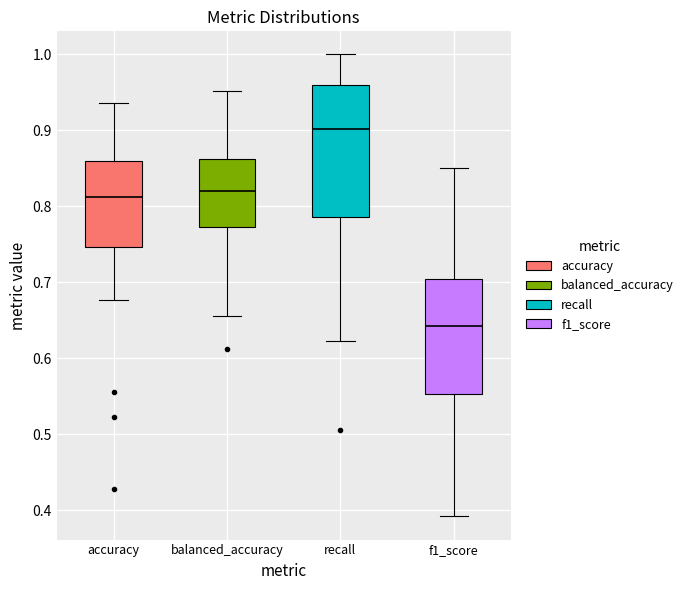

Reading left to right, transcribe this box plot: for each box, give where its median line is, the range the box spans, and where its two whiskers end, as read against the y-axis. The values are not printed on the chart, so give them approximately, as read against the axis.

accuracy: median 0.81, box 0.75 to 0.86, whiskers 0.68 to 0.94
balanced_accuracy: median 0.82, box 0.77 to 0.86, whiskers 0.66 to 0.95
recall: median 0.90, box 0.79 to 0.96, whiskers 0.62 to 1.00
f1_score: median 0.64, box 0.55 to 0.70, whiskers 0.39 to 0.85